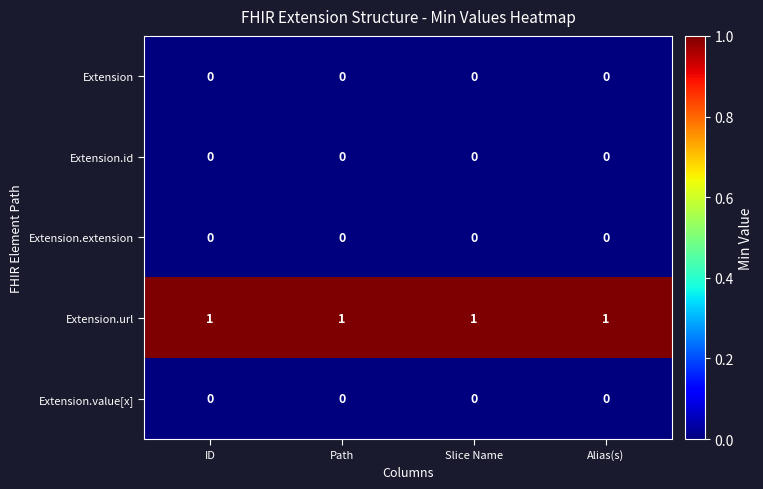

At how many categories does at least one series exceed 0?

4